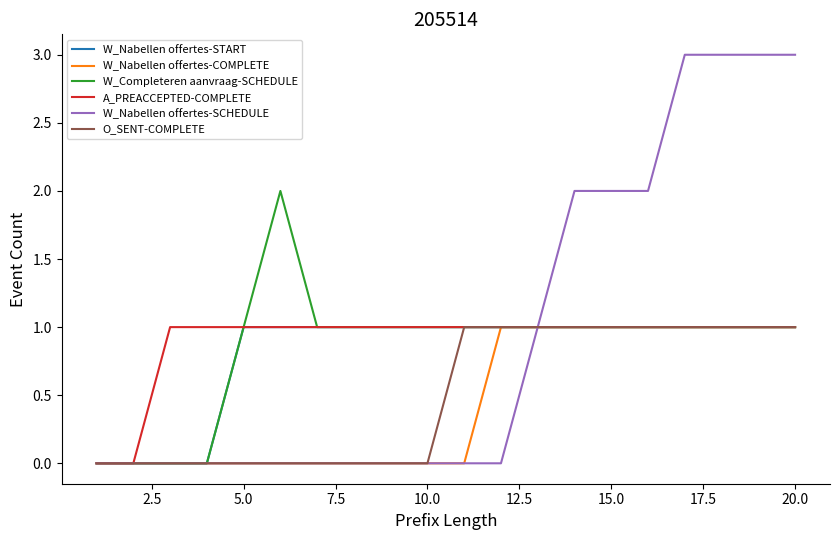

Which series has the widest spread of values?

W_Nabellen offertes-SCHEDULE